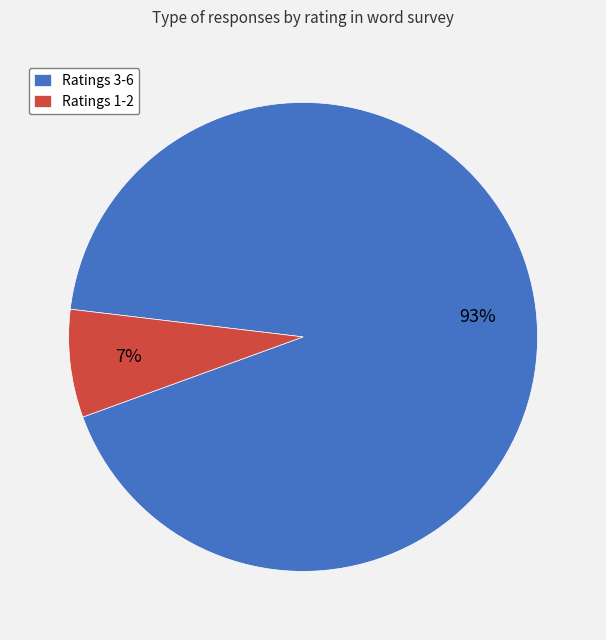

The Ratings 3-6 slice represents 93% of the pie. True or false?

True